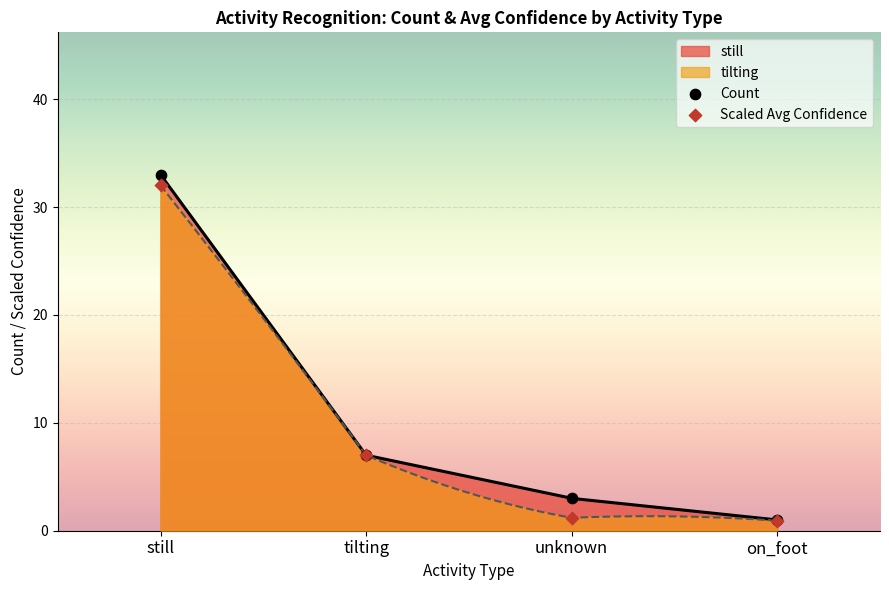

Which series contains the lowest Y value?

Scaled Avg Confidence